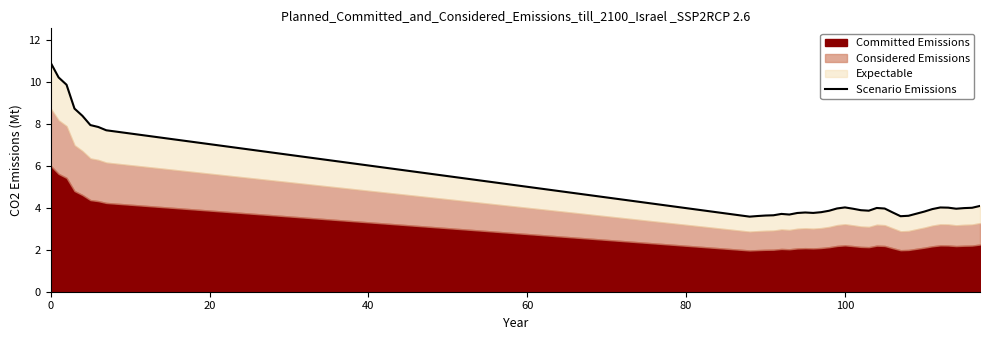

How many points are higher than both their immediate neighbors (excluding endpoints)?

5